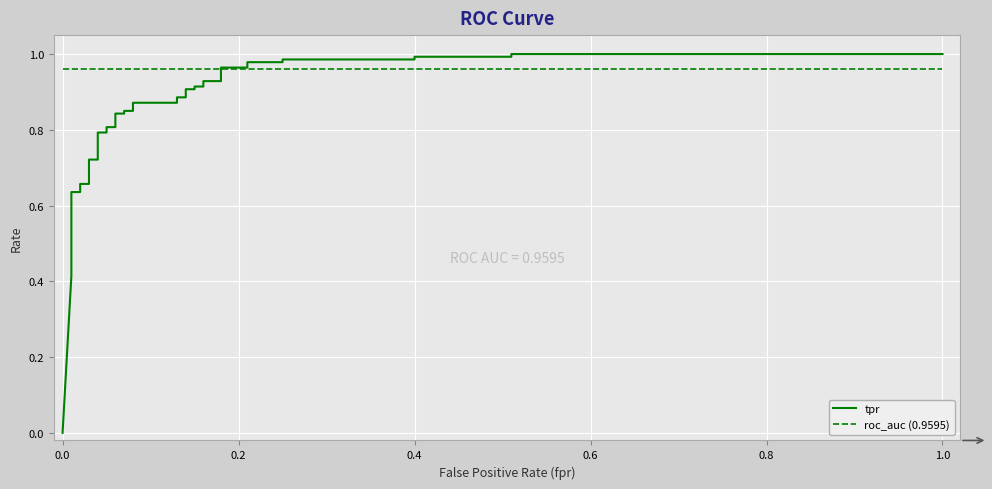

At how many categories does at least one series exceed 0?

39